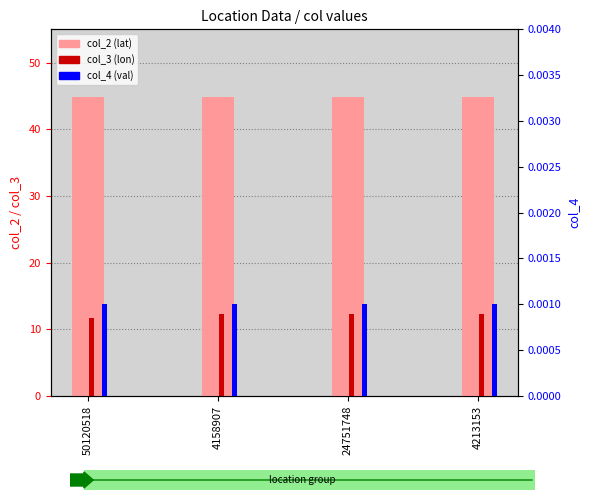

How many data points in col_3 are above 12?

3